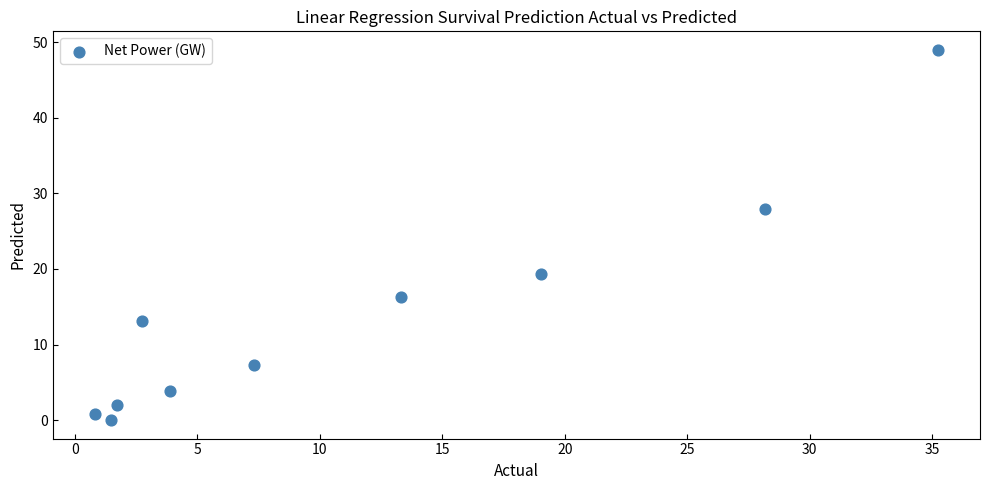

What is the average X value?

11.4